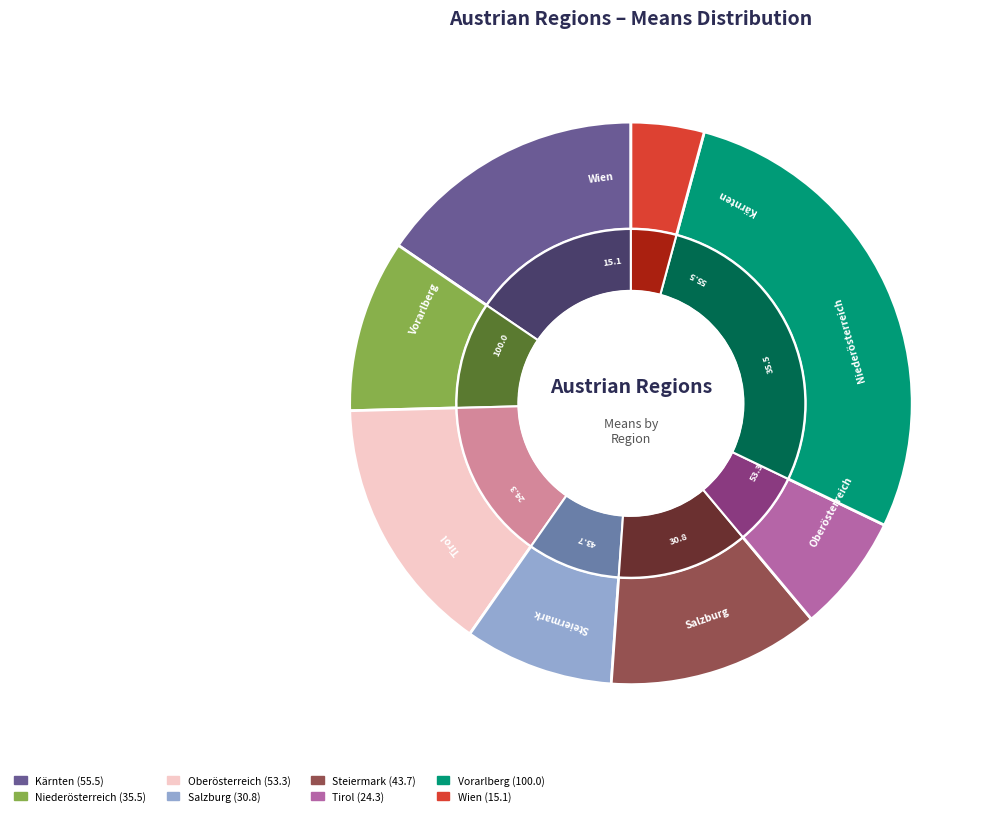

What is the ratio of the value at Tirol to the value at Oberösterreich?

0.5